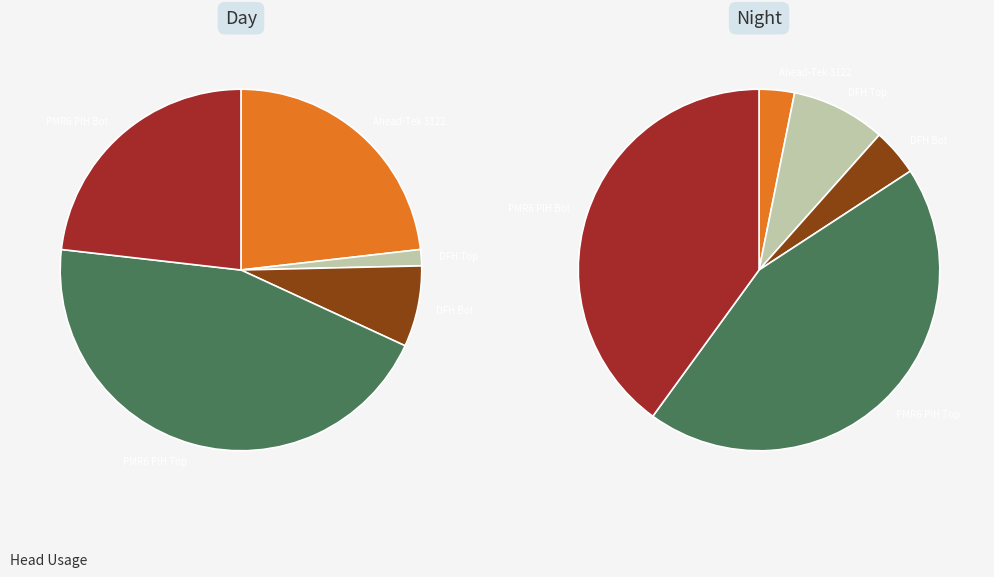

To the nearest percent, what is the average slice percentage?

10%